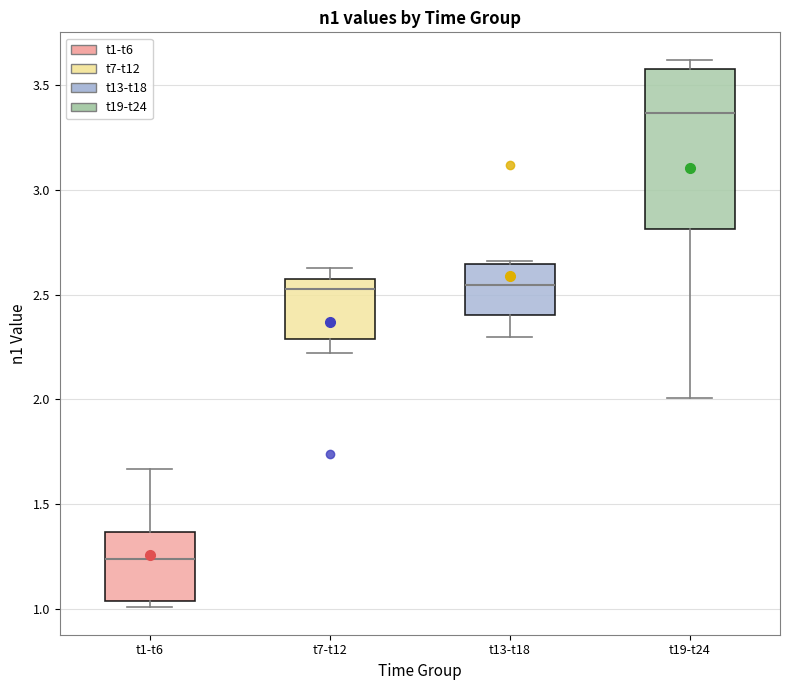

Reading left to right, read every box against the y-axis: the position of its median line, the range the box covers, and the ends of its whiskers. The values are not printed on the chart, so give them approximately, as read against the axis.

t1-t6: median 1.25, box 1.05 to 1.35, whiskers 1.00 to 1.65
t7-t12: median 2.55 (just below the box's upper edge), box 2.30 to 2.55, whiskers 2.20 to 2.65
t13-t18: median 2.55, box 2.40 to 2.65, whiskers 2.30 to 2.65
t19-t24: median 3.35, box 2.80 to 3.60, whiskers 2.00 to 3.60 (just above the box's upper edge)